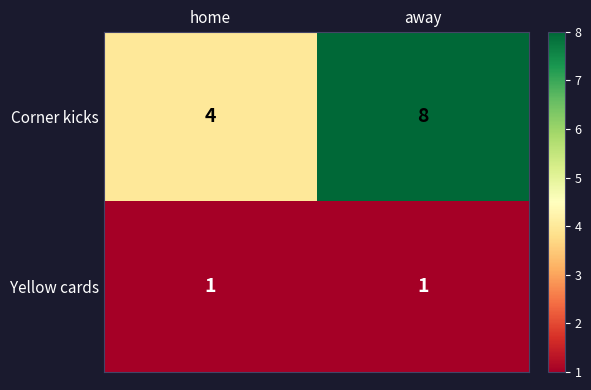

Rank the series at away from lowest to highest value.

Yellow cards, Corner kicks